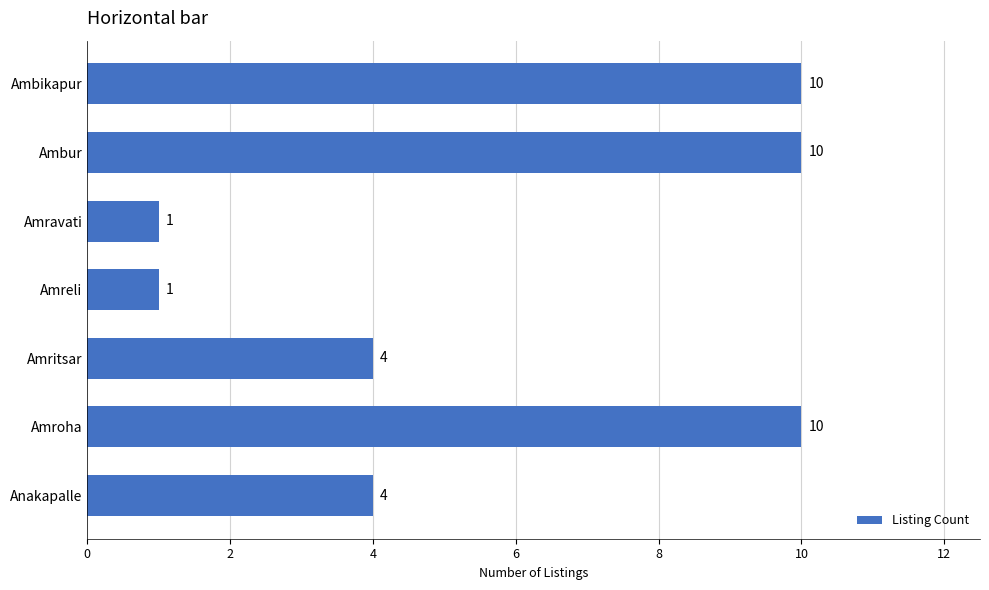

What is the difference between the maximum and minimum values?

9